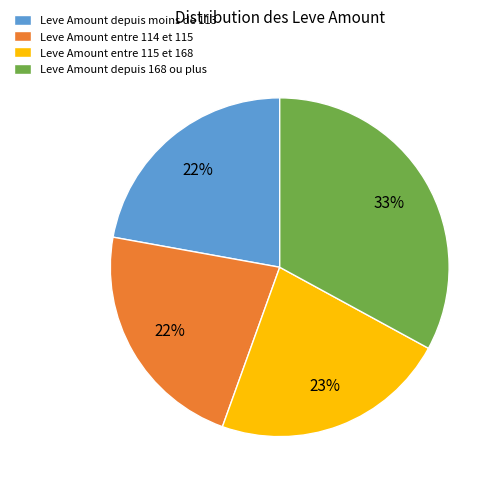

Is it true that Leve Amount depuis moins de 113 is 29% of the pie?

False